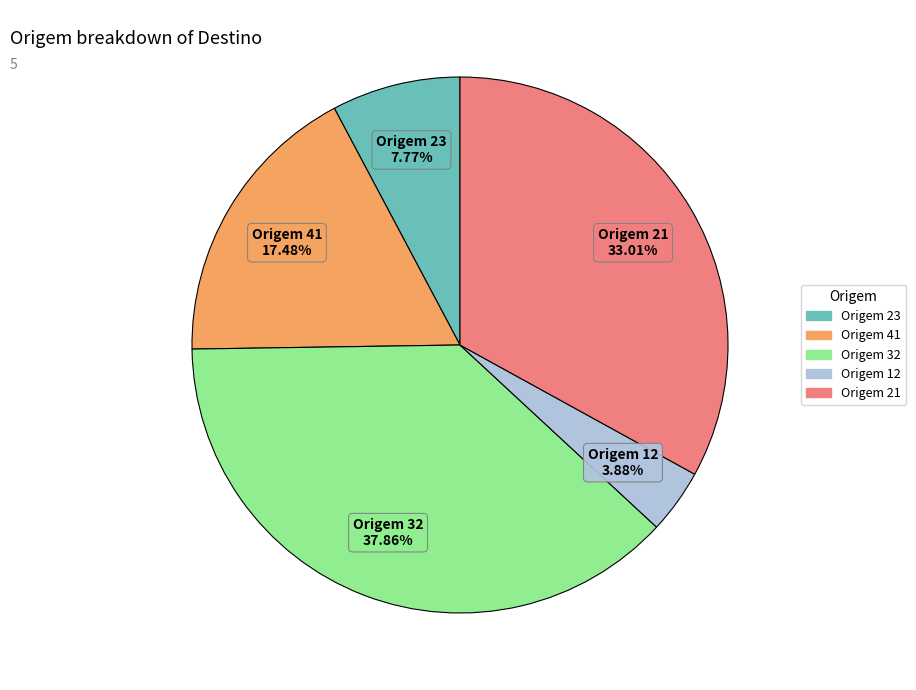

Is there any slice that represents more than half of the pie?

No